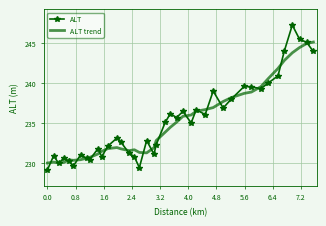

What is the difference between the maximum and second lowest values in the ALT trend series?

15.2